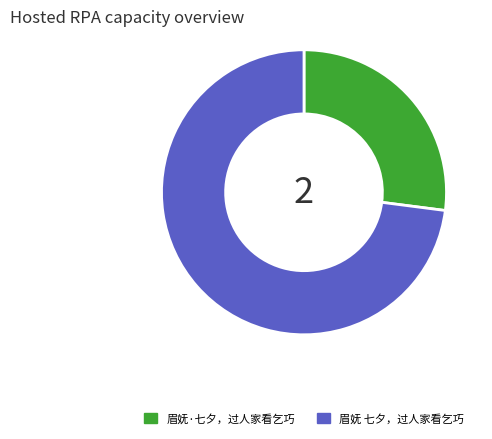

Count the number of slices in the pie.

2